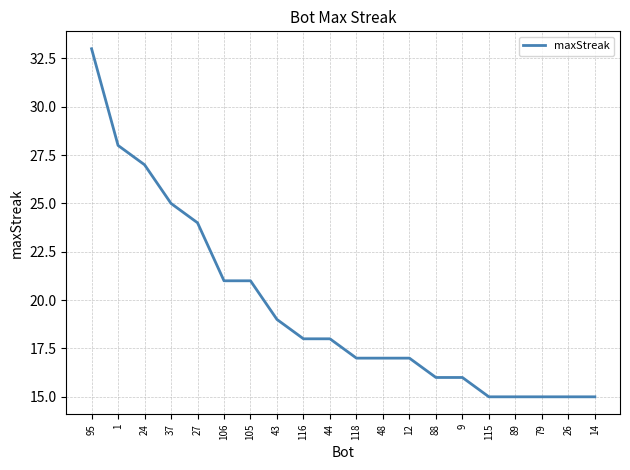

Reading right to left, what are all the values shown in this chart?

15	15	15	15	15	16	16	17	17	17	18	18	19	21	21	24	25	27	28	33